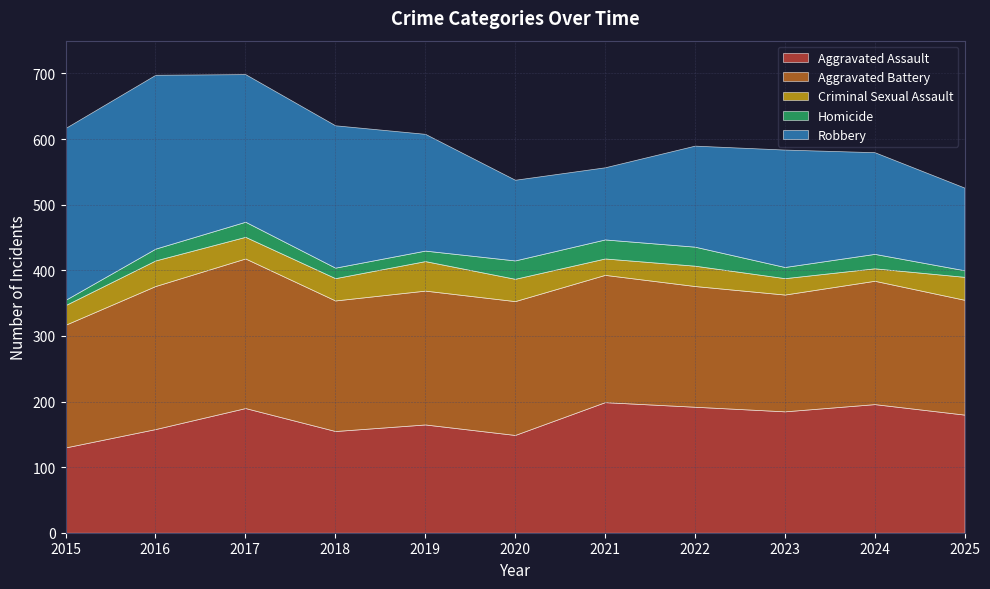

What is the difference between the highest and lowest values at 2025?

170